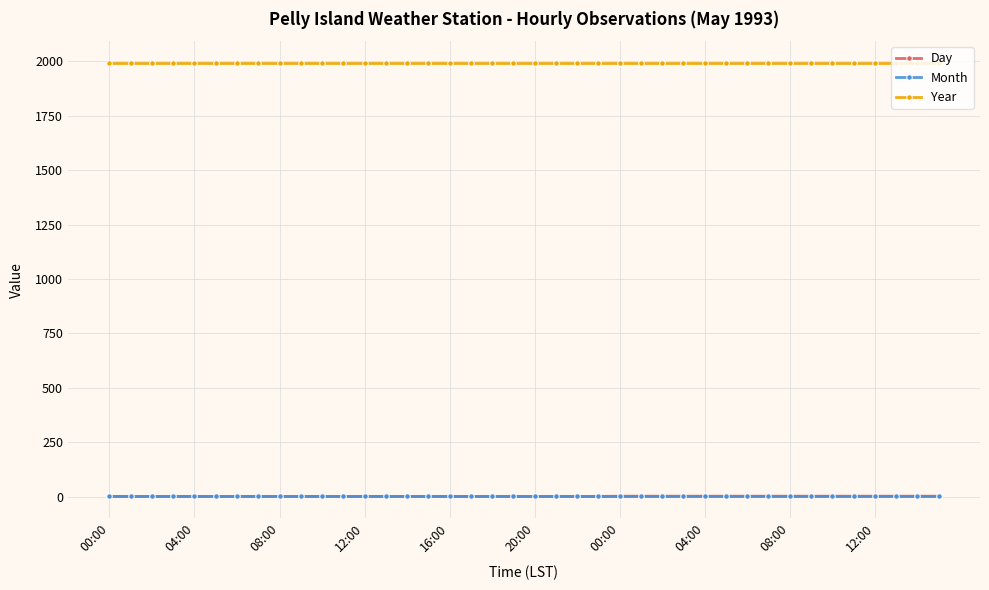

What is the maximum value for Year?

1993